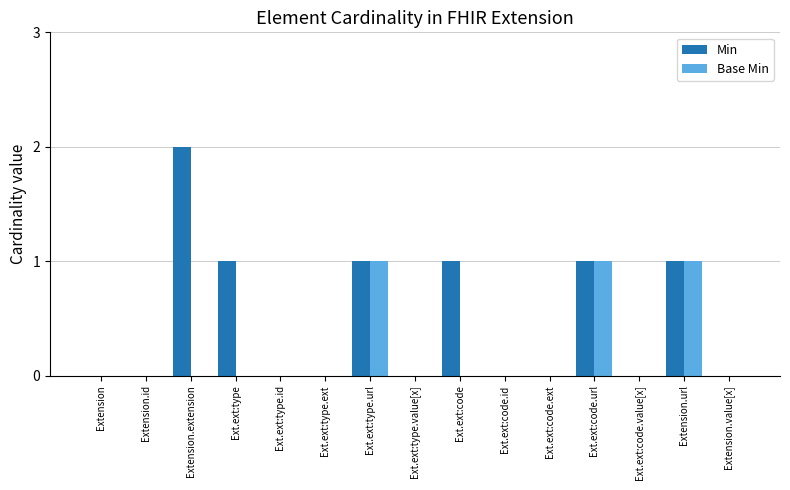

Which series has the largest total across all categories?

Min